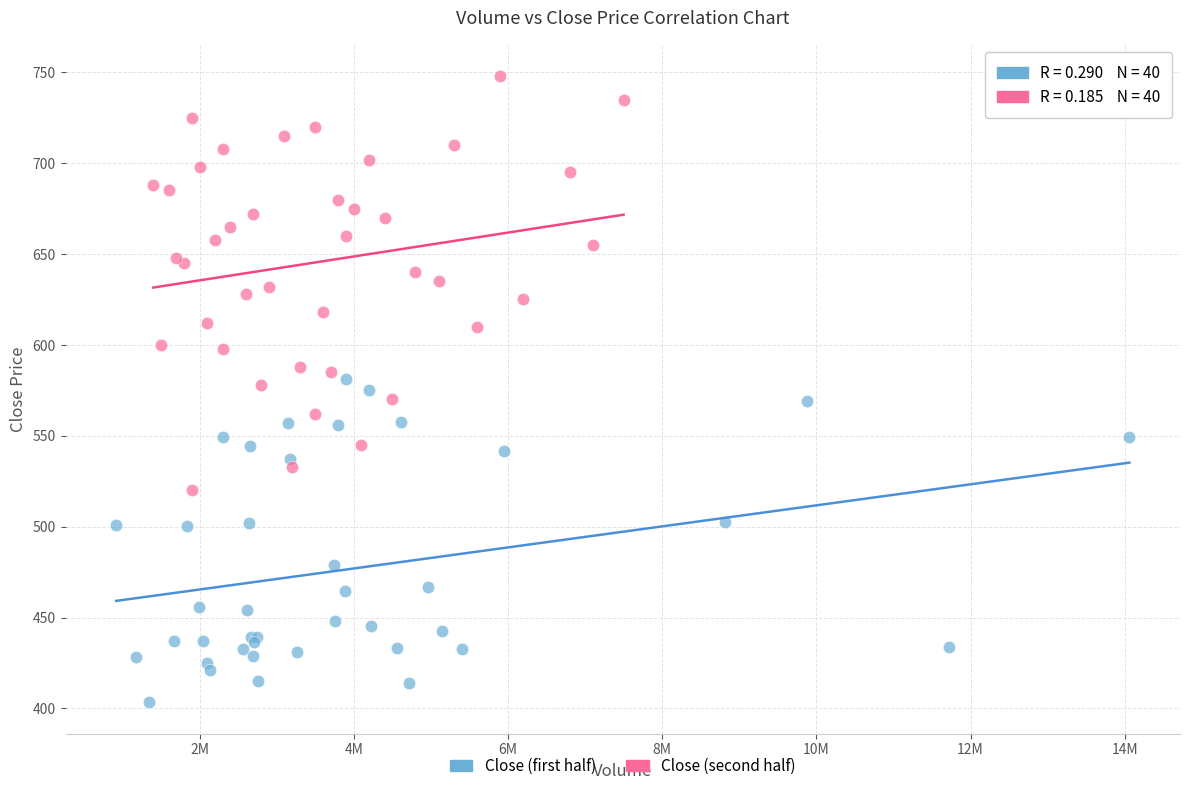

Which series contains the lowest Y value?

Close (first half)